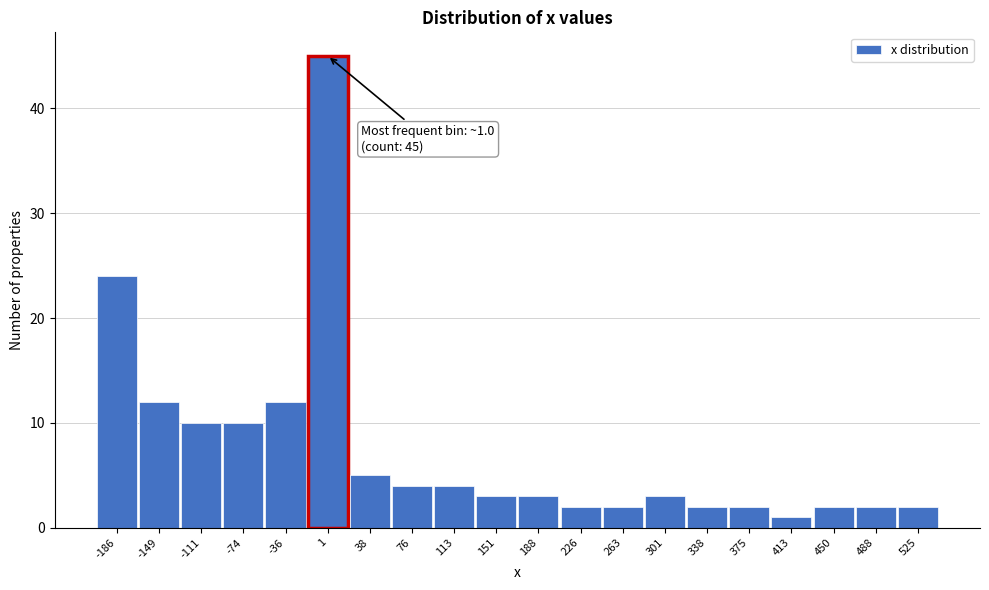

Over which range of the x-axis is the bar tallest?

-20 to 20